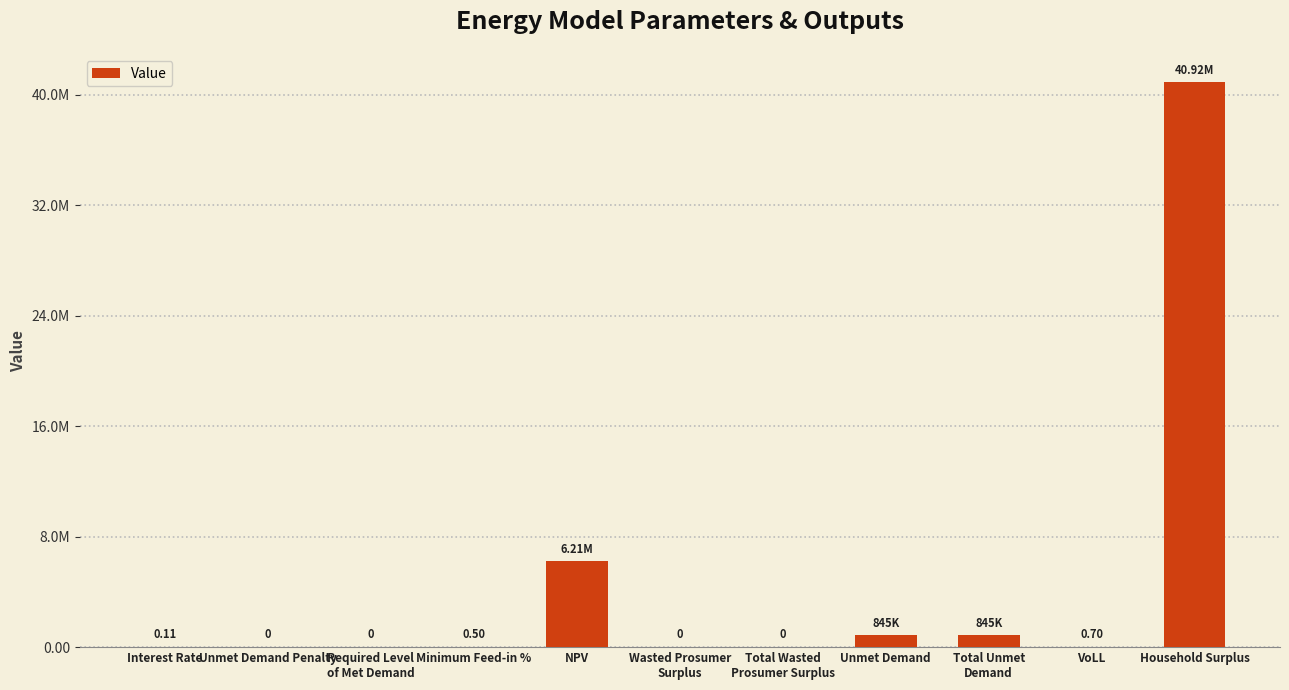

List the labels in order of value, smallest first.

Unmet Demand Penalty, Required Level
of Met Demand, Wasted Prosumer
Surplus, Total Wasted
Prosumer Surplus, Interest Rate, Minimum Feed-in %, VoLL, Unmet Demand, Total Unmet
Demand, NPV, Household Surplus